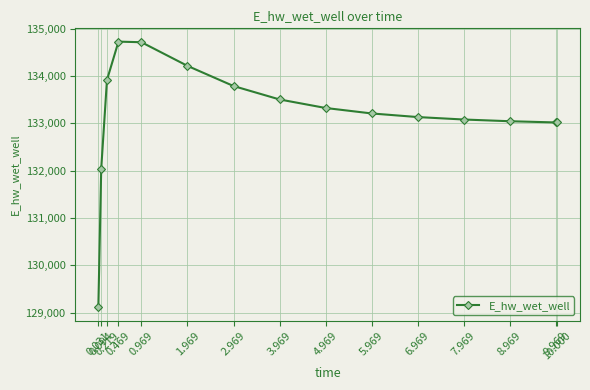

Count the number of categories in the chart.

15